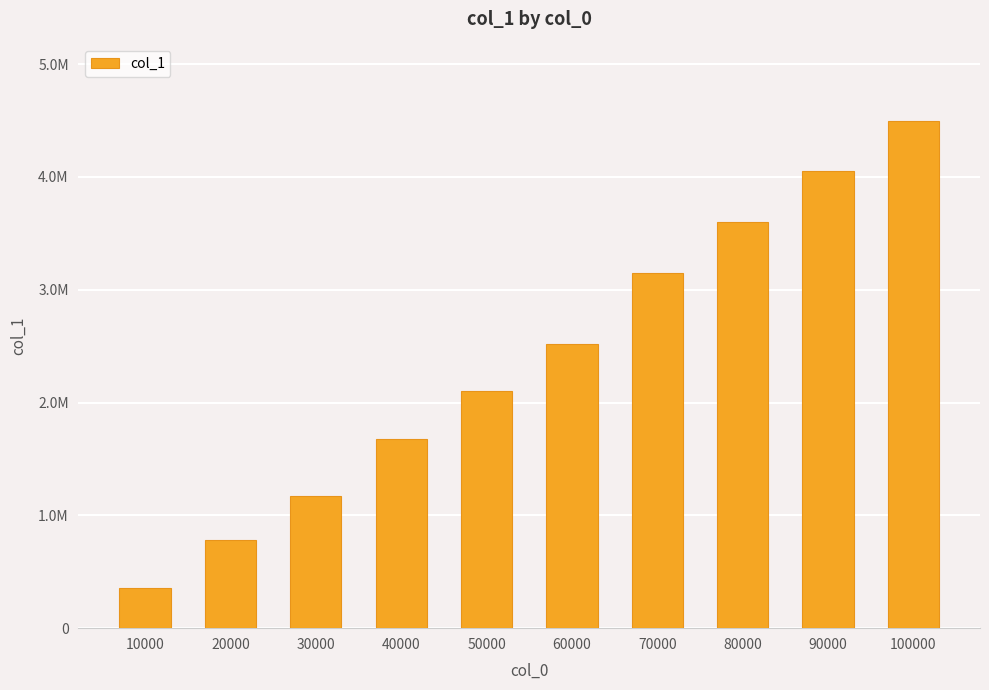

Reading left to right, list all the values displayed in this chart.

360042	780044	1170050	1680046	2100049	2520052	3150051	3600048	4050060	4500051